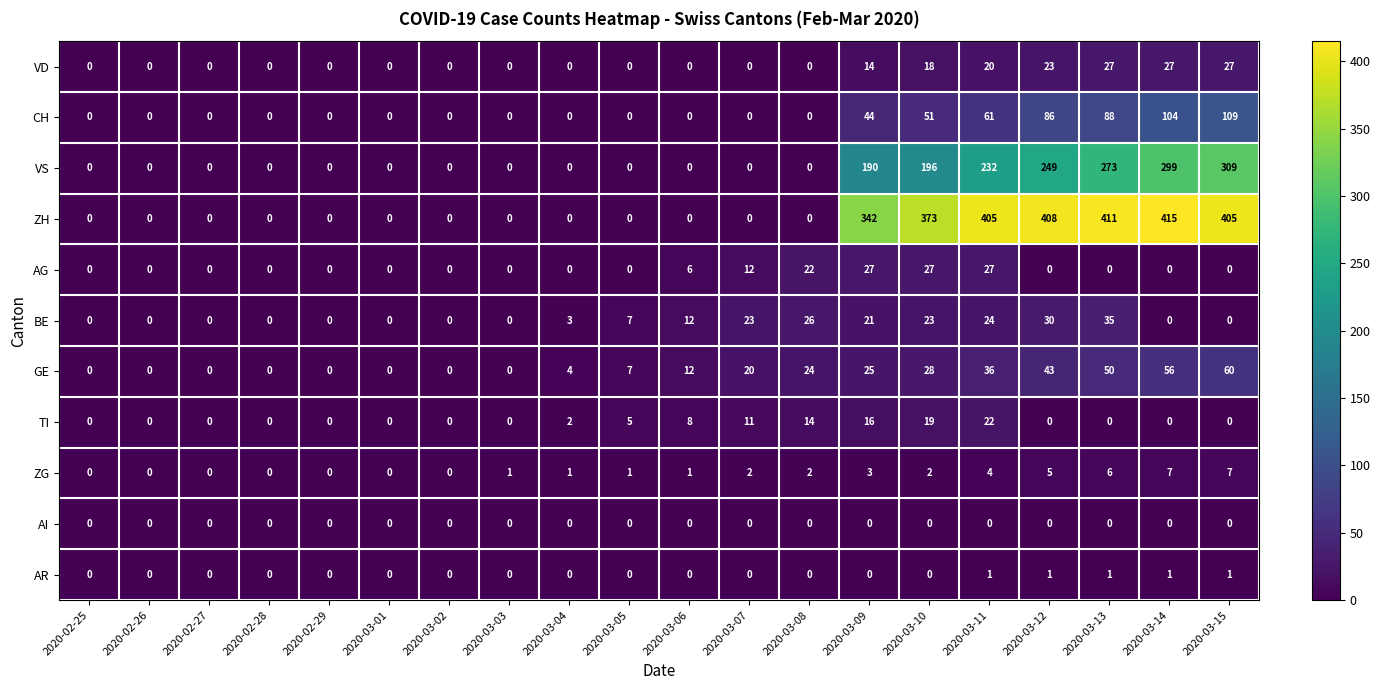

Which series has the widest spread of values?

ZH